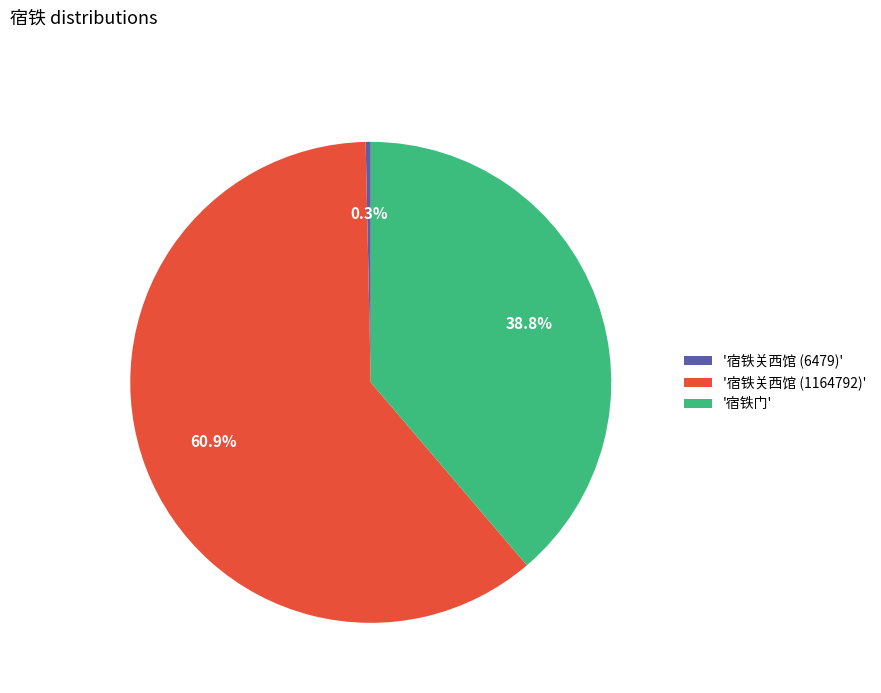

To the nearest percent, what is the difference between the largest and smallest slice percentages?

61%